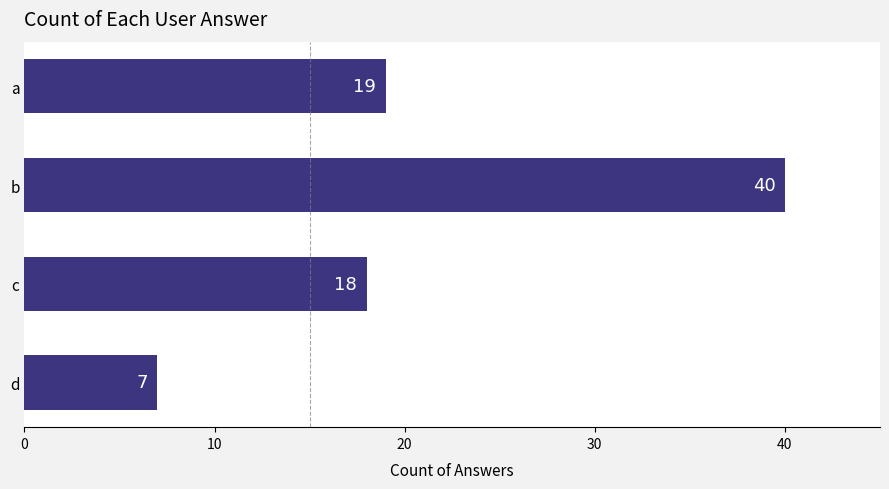

The value at b is 68. True or false?

False